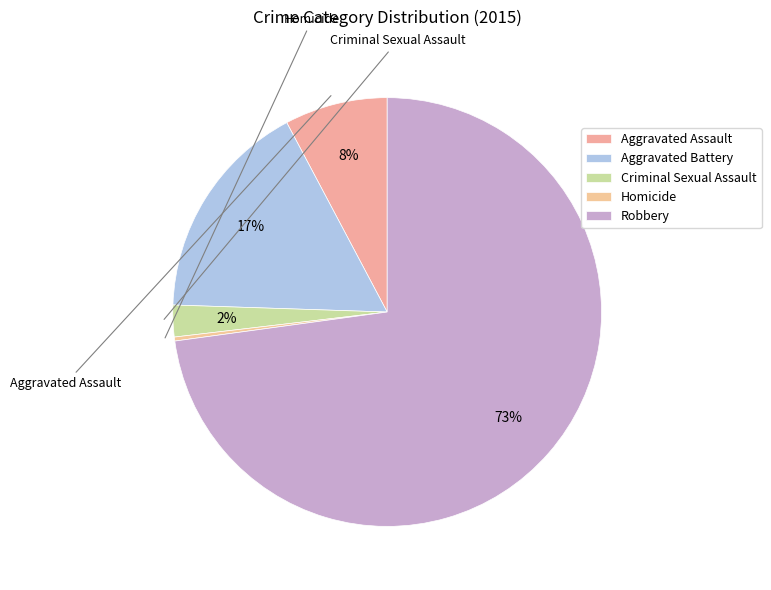

How many segments does this pie chart have?

5